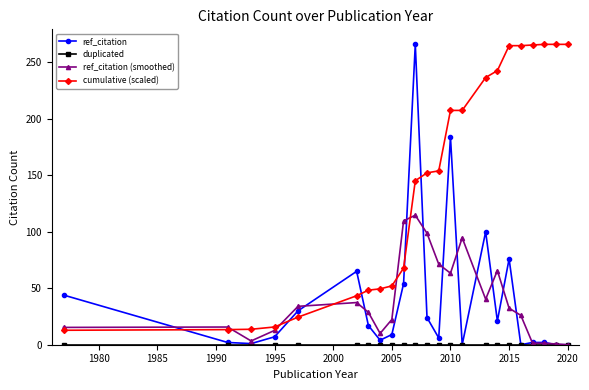

True or false: ref_citation and cumulative (scaled) intersect in this chart.

True